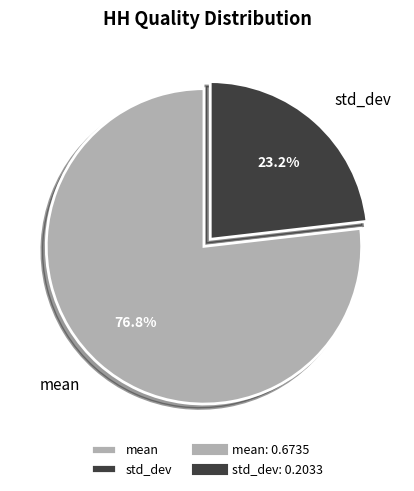

Does std_dev represent more than half of the total?

No